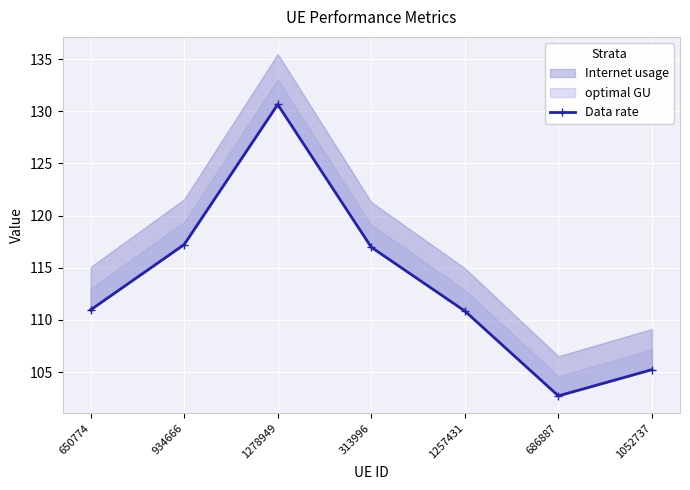

What is the change in value from 934666 to 313996?

-0.3